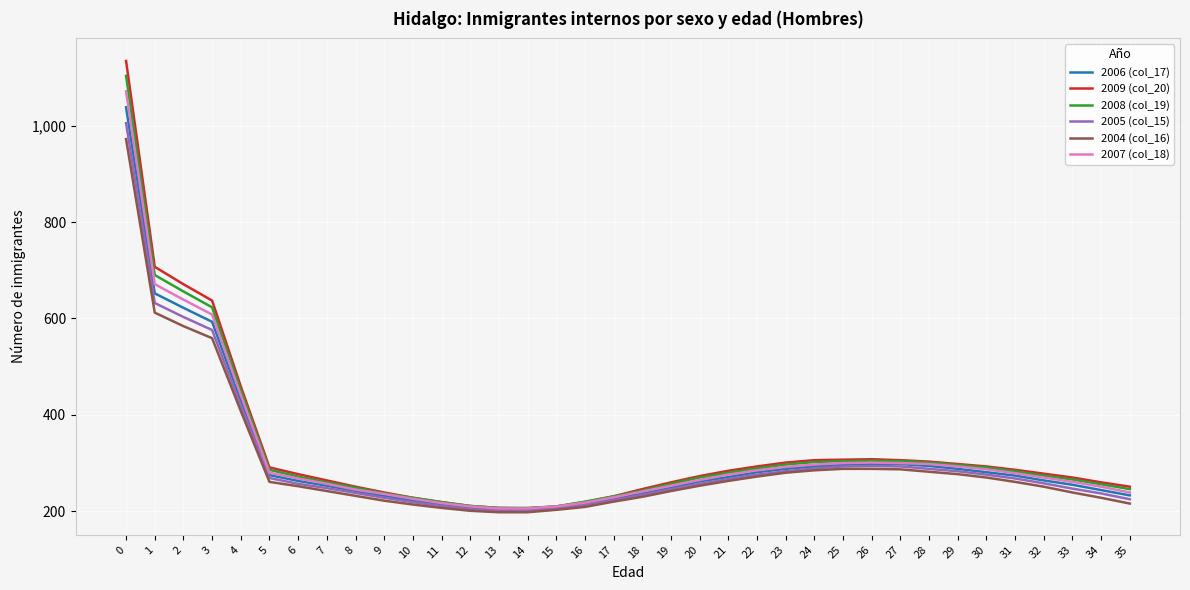

Is it true that 2007 (col_18) equals 241 at 18?

True